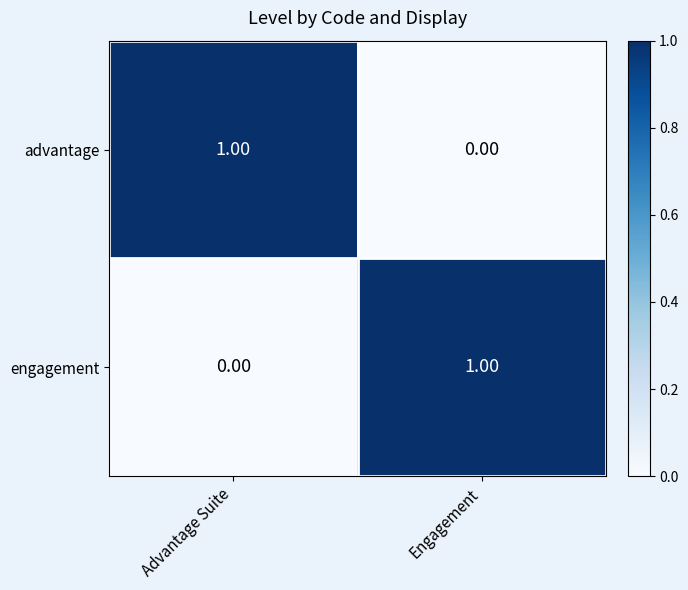

At which label does advantage reach its minimum?

Engagement